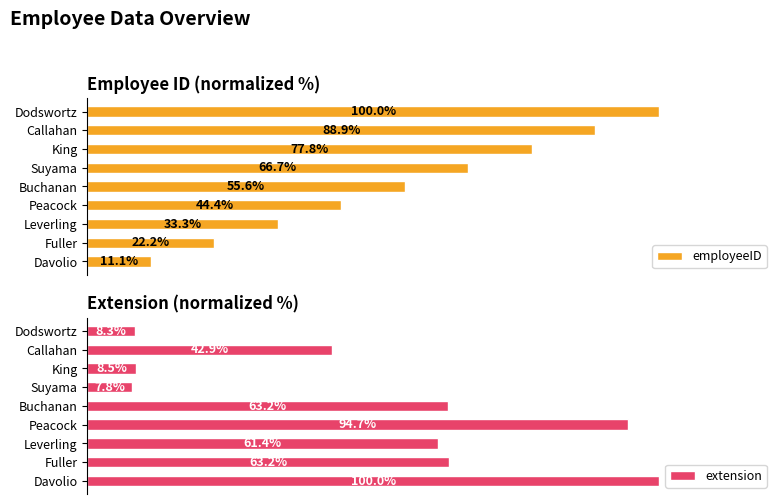

How many groups of bars are there?

9